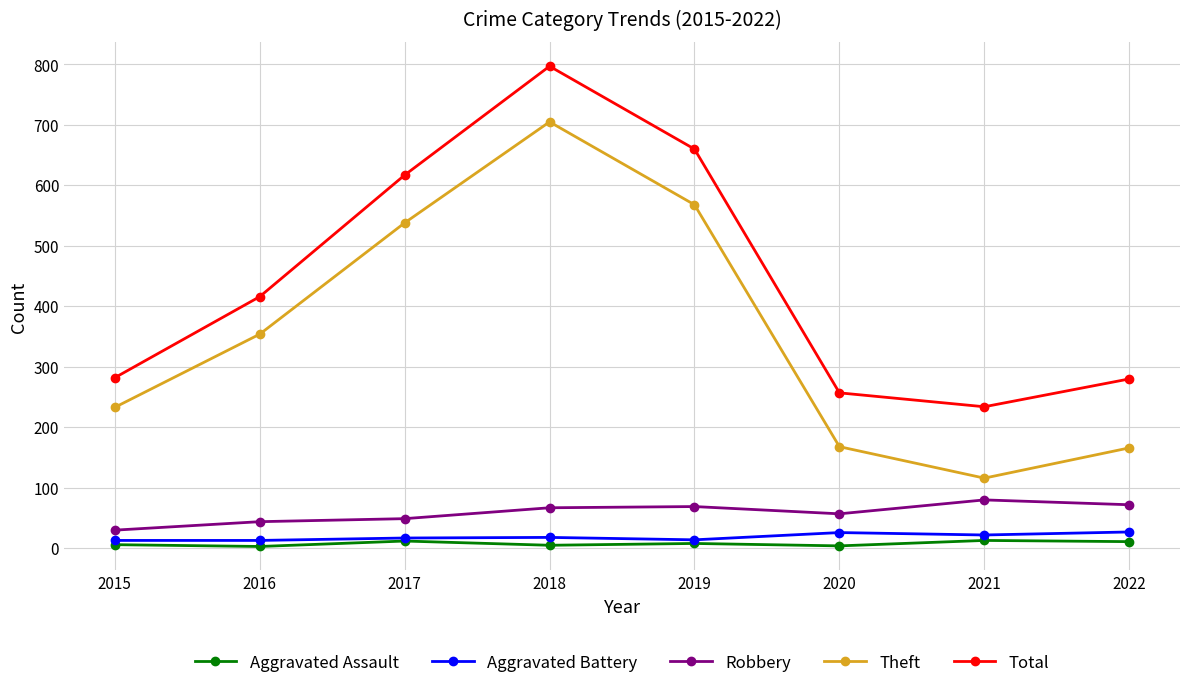

At how many categories does at least one series exceed 611?

3